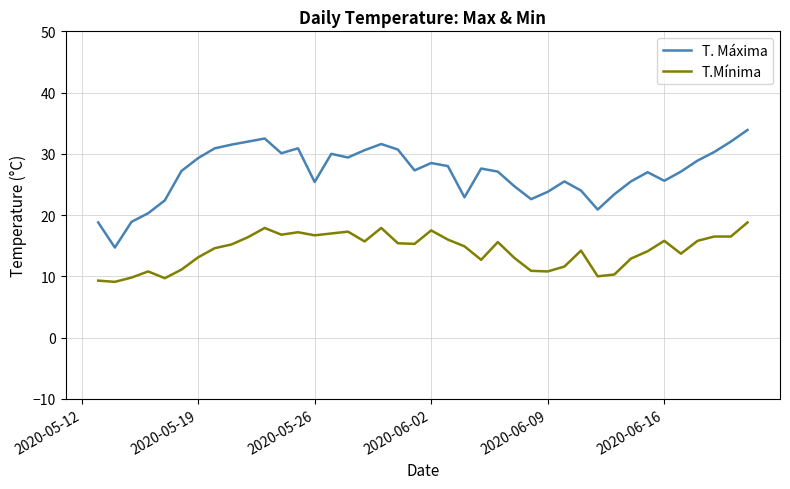

What is the greatest value displayed?

33.9